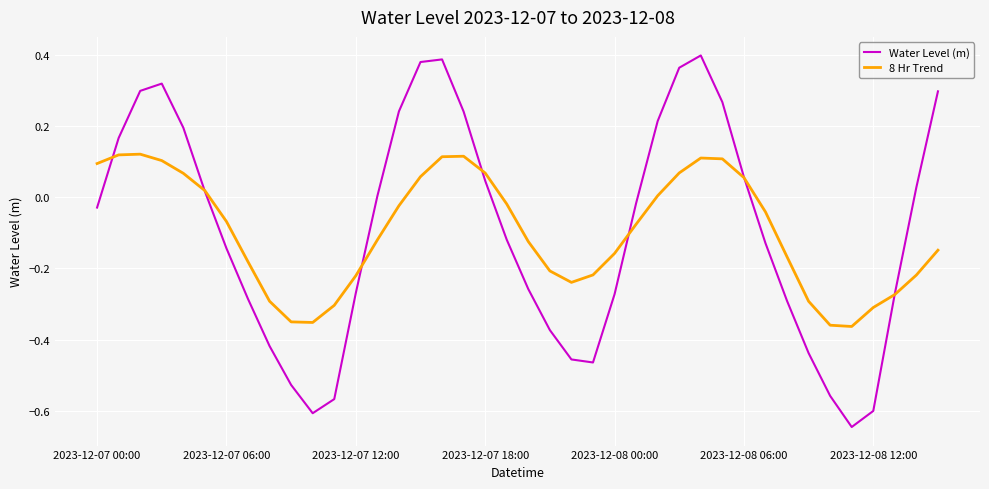

List the series in order of their peak value, highest first.

Water Level (m), 8 Hr Trend